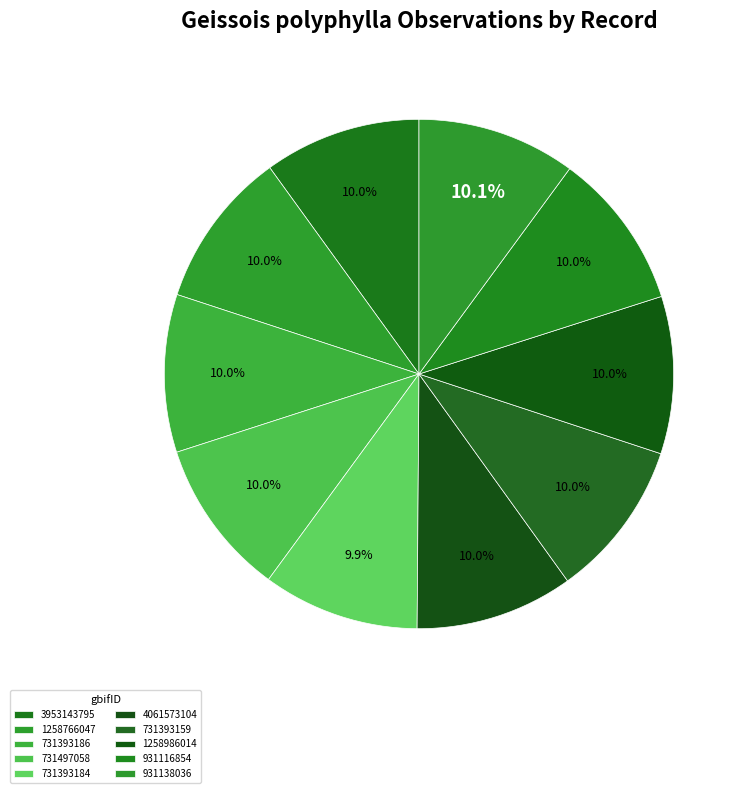

Which has a higher value, 731393186 or 3953143795?

731393186